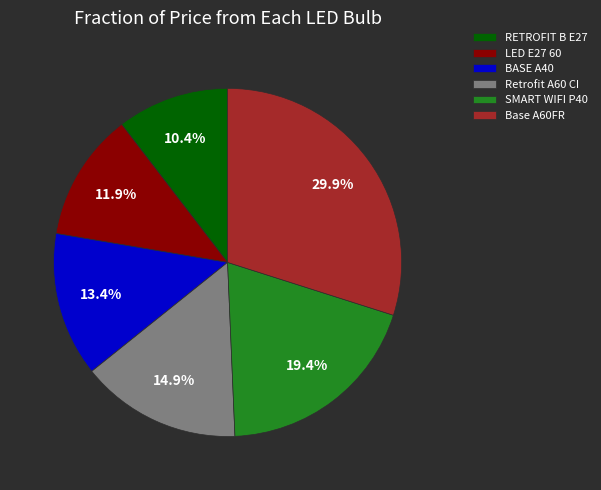

Which category has the biggest portion of the pie?

Base A60FR